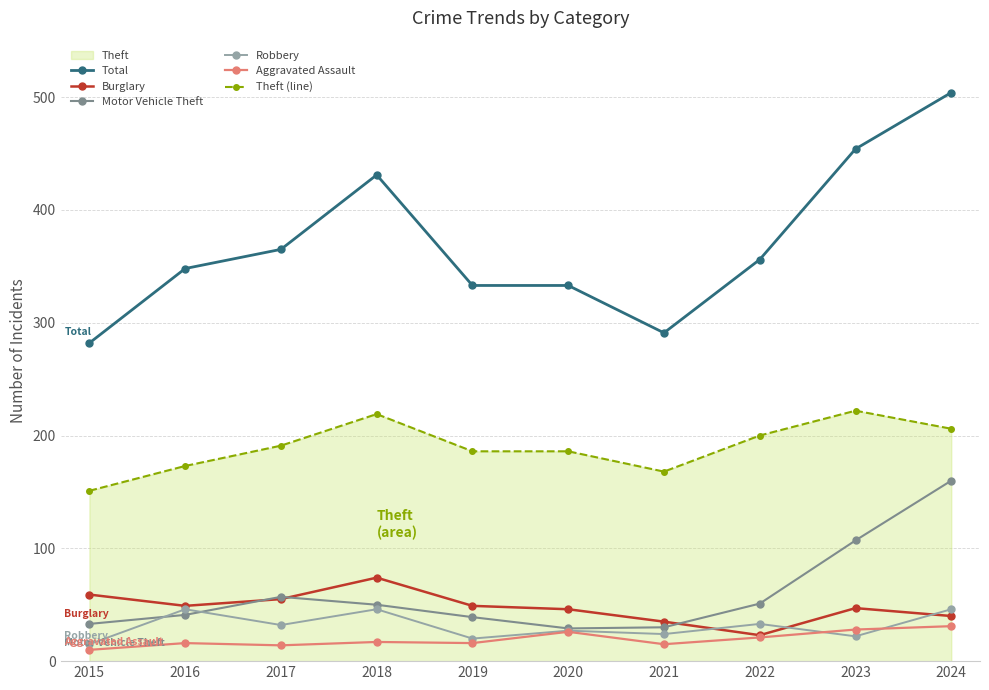

True or false: Burglary has a value of 83 at 2015.

False